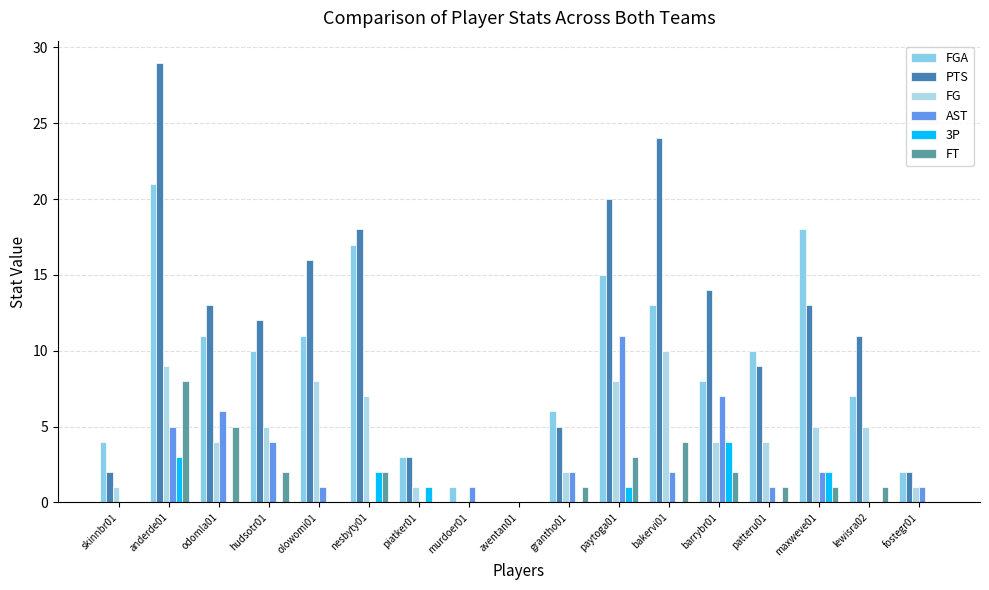

How many categories are shown in the chart?

17